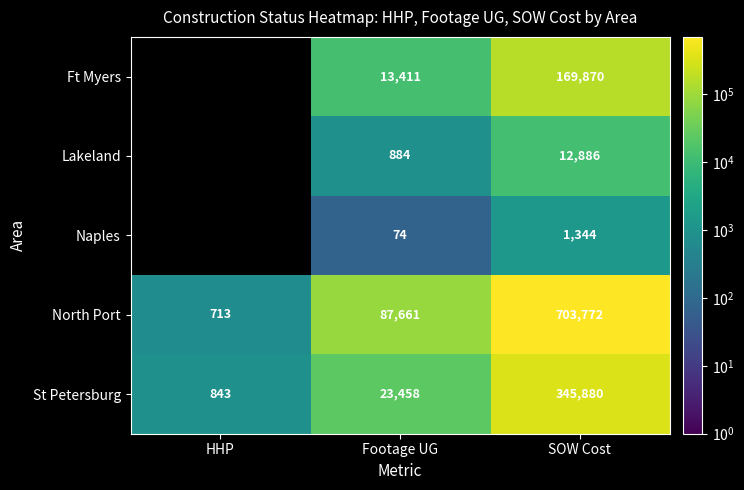

At Footage UG, list the series in order from smallest to largest.

Naples, Lakeland, Ft Myers, St Petersburg, North Port